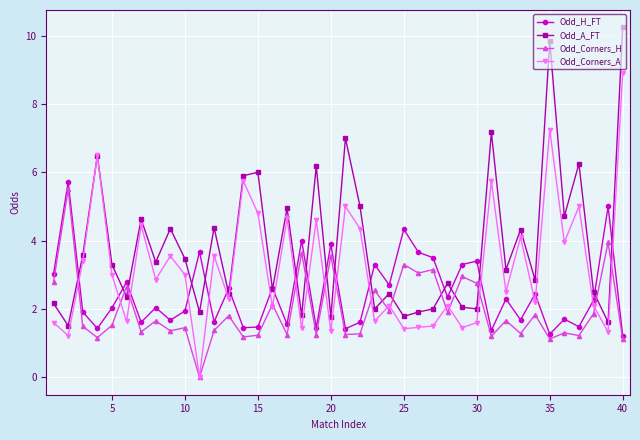

True or false: Odd_Corners_A has more than 0 points higher than both neighbors.

True